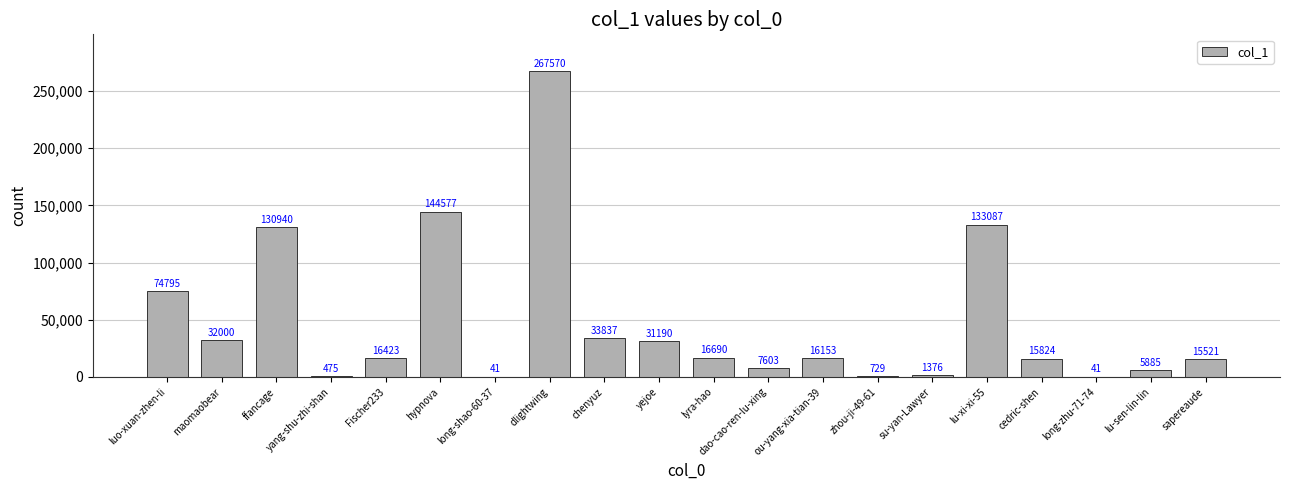

True or false: the data shows 41 at long-shao-60-37.

True